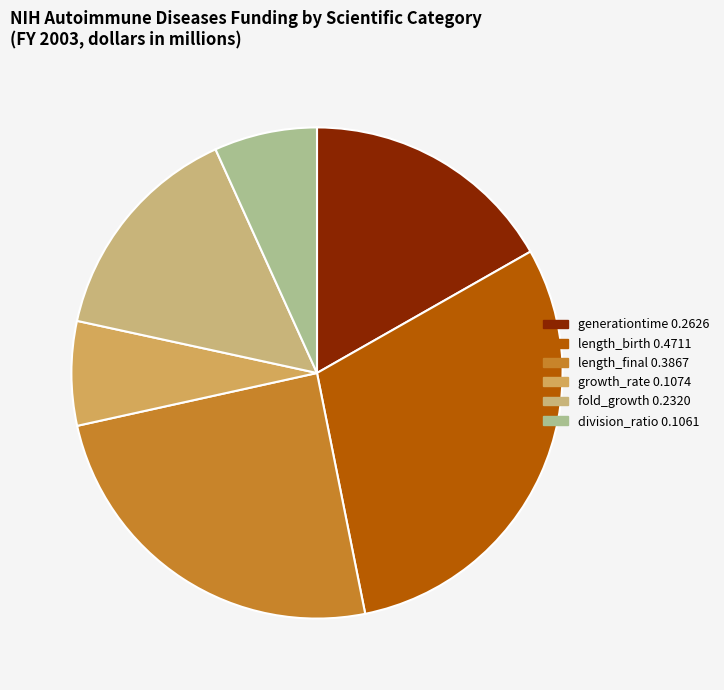

How many slices are in this pie chart?

6